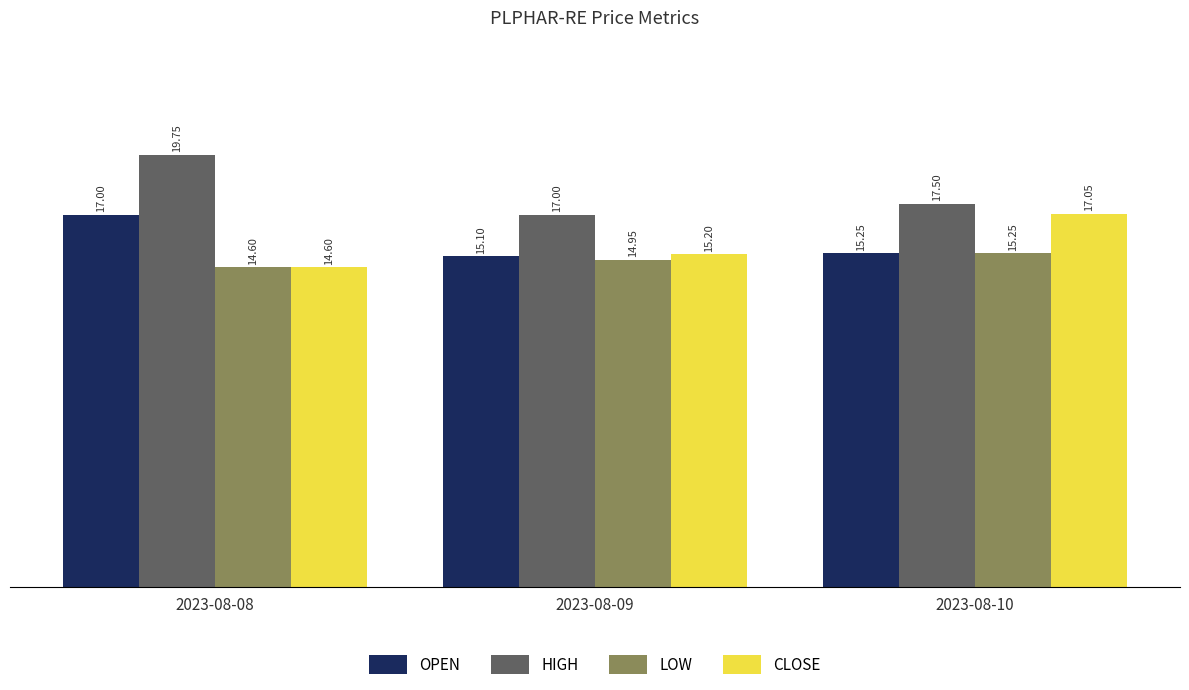

At which category is the sum across all series the highest?

2023-08-08